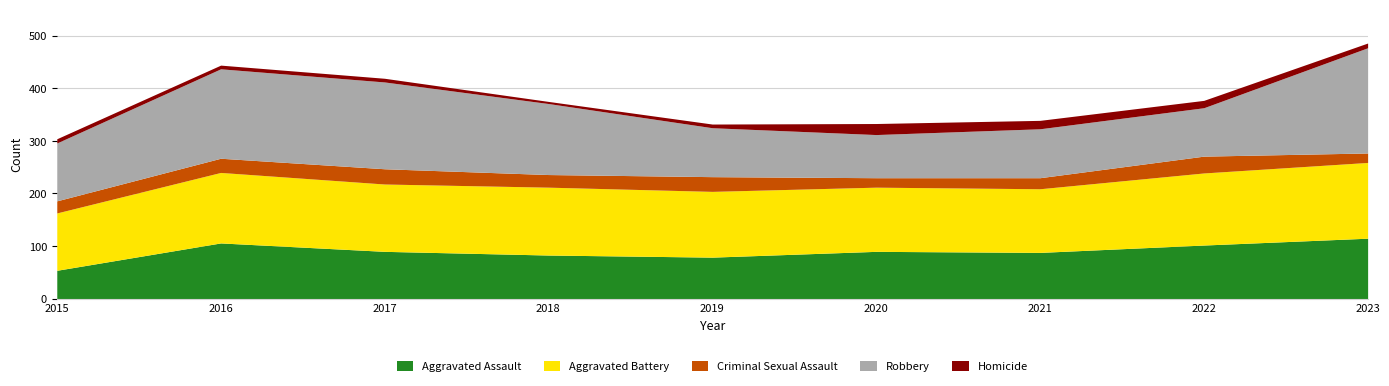

The Aggravated Assault series shows 133 at 2018. True or false?

False